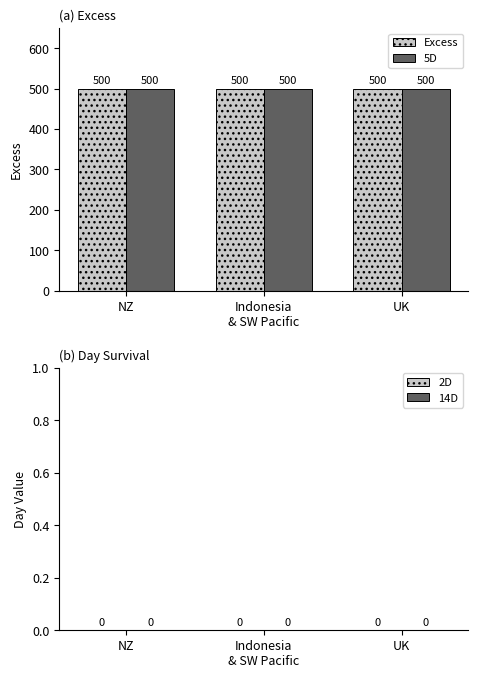

Reading left to right, extract all data points from this chart.

Excess: NZ=500	Indonesia
& SW Pacific=500	UK=500
5D: NZ=500	Indonesia
& SW Pacific=500	UK=500
2D: NZ=0	Indonesia
& SW Pacific=0	UK=0
14D: NZ=0	Indonesia
& SW Pacific=0	UK=0